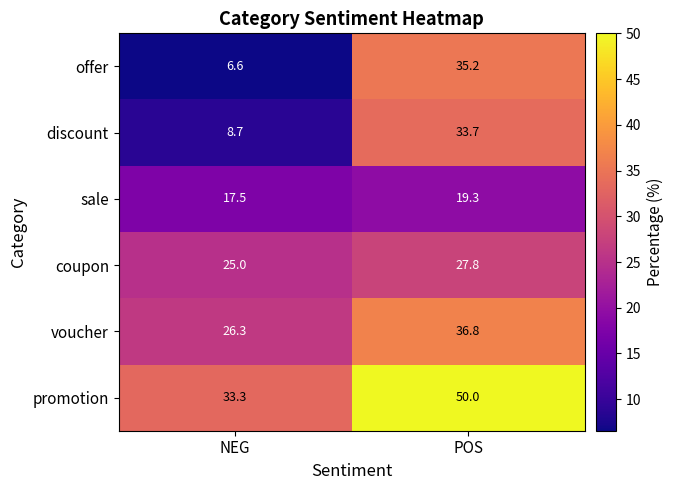

List the series in order of their peak value, lowest first.

sale, coupon, discount, offer, voucher, promotion